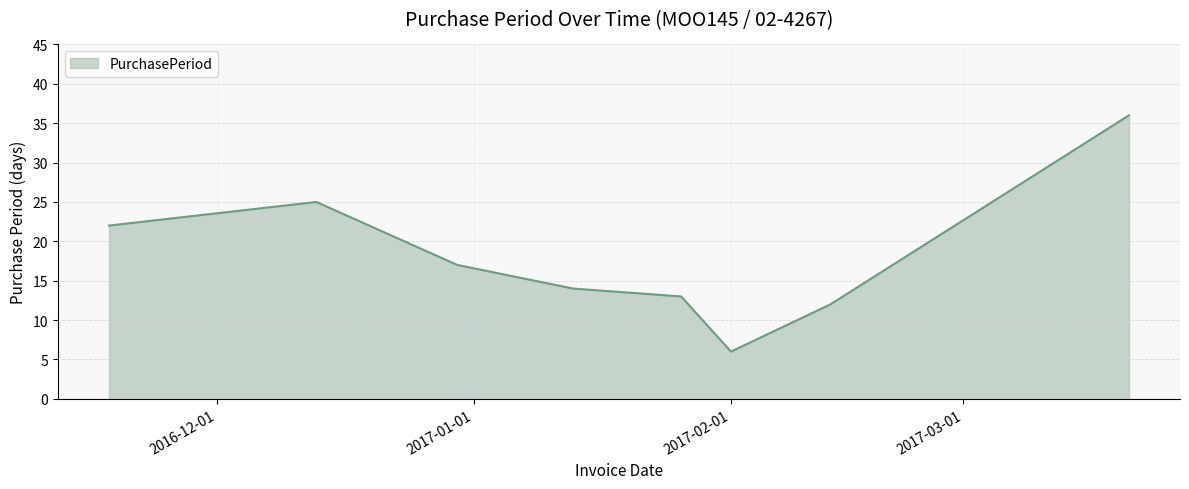

What is the average value?

18